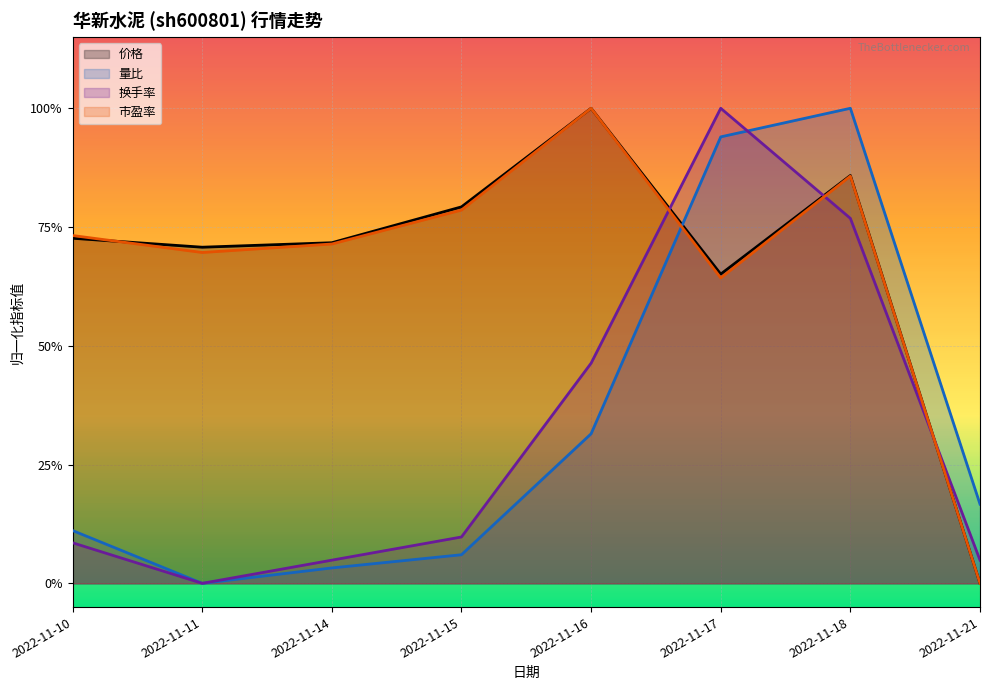

At how many categories does at least one series exceed 0?

8